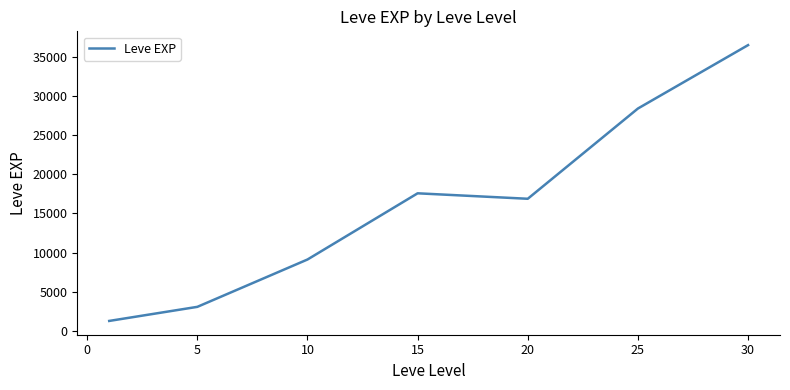

What is the difference between the maximum and minimum values?

35232.5